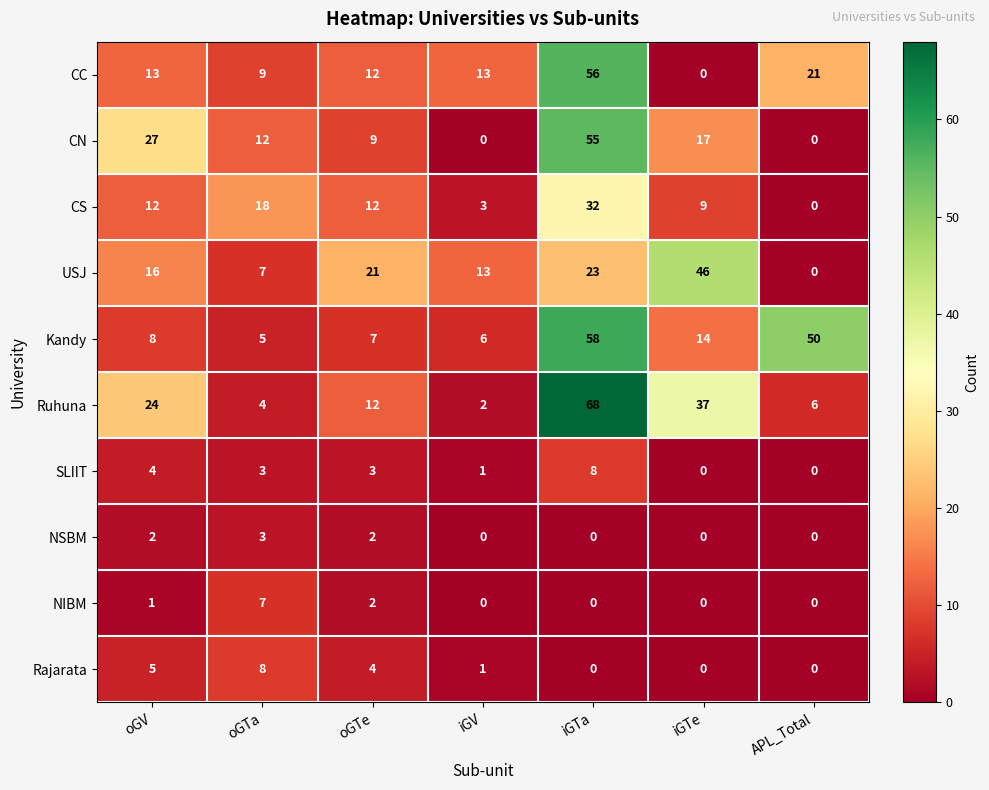

What is the sum of the SLIIT values at APL_Total and oGV?

4